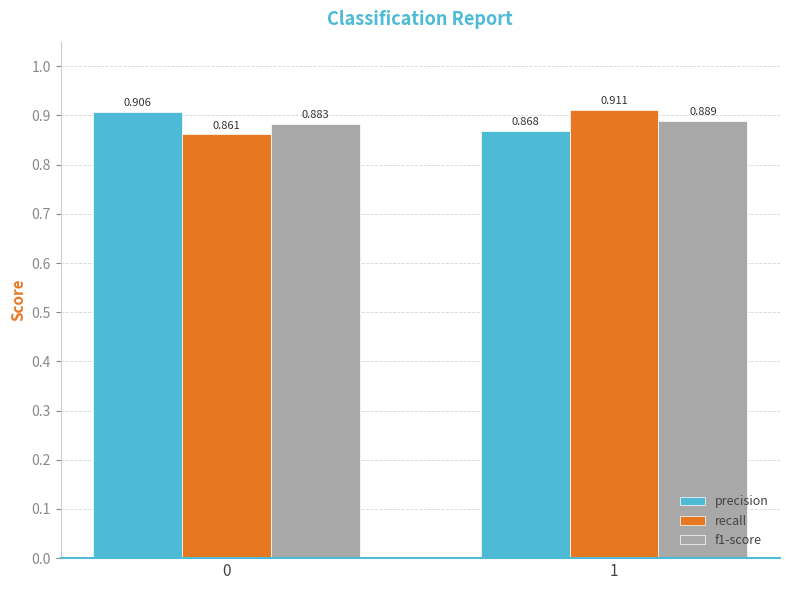

Which series changed the most between 0 and 1?

recall